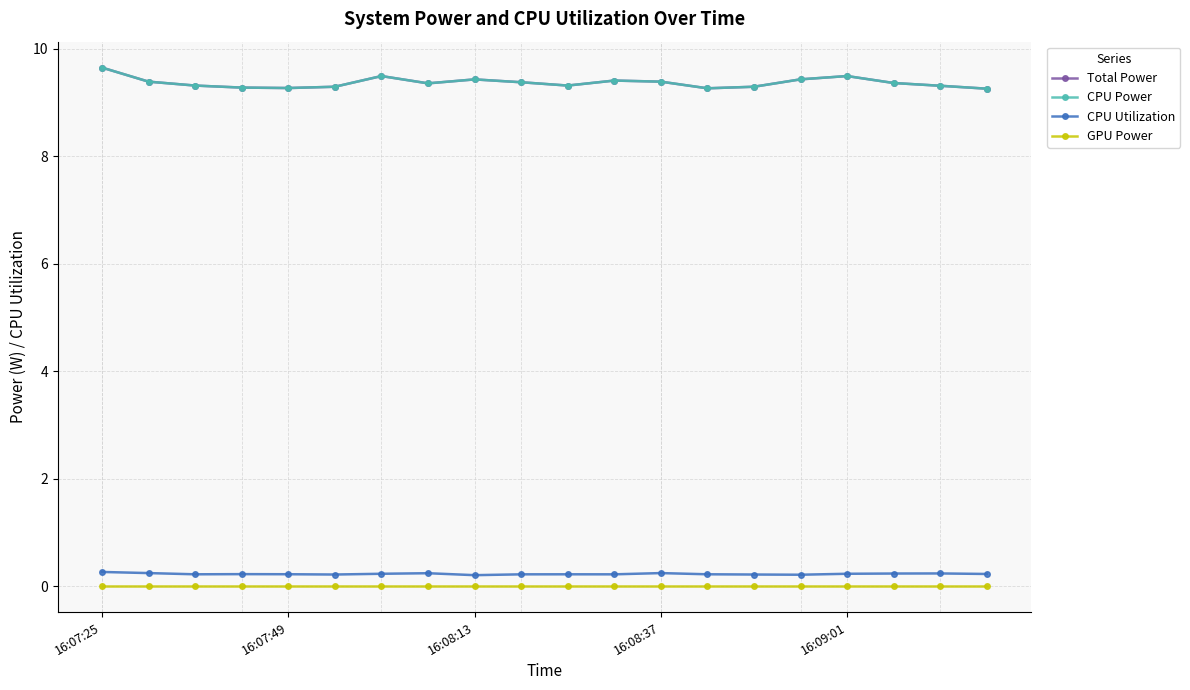

Which series has the widest spread of values?

Total Power